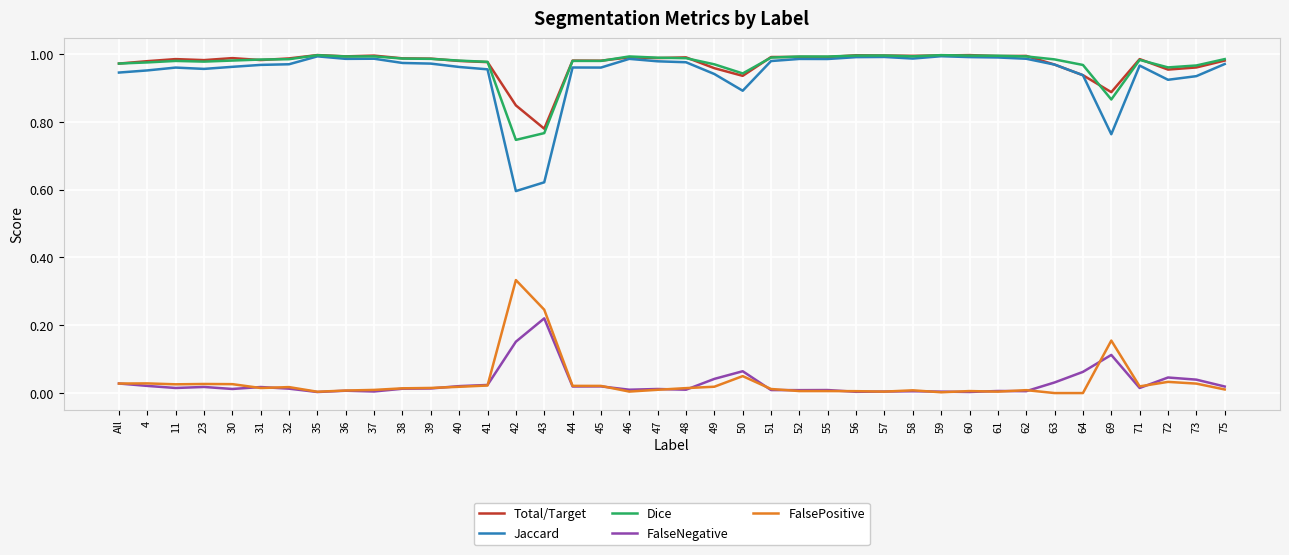

At which label does Total/Target reach its minimum?

43